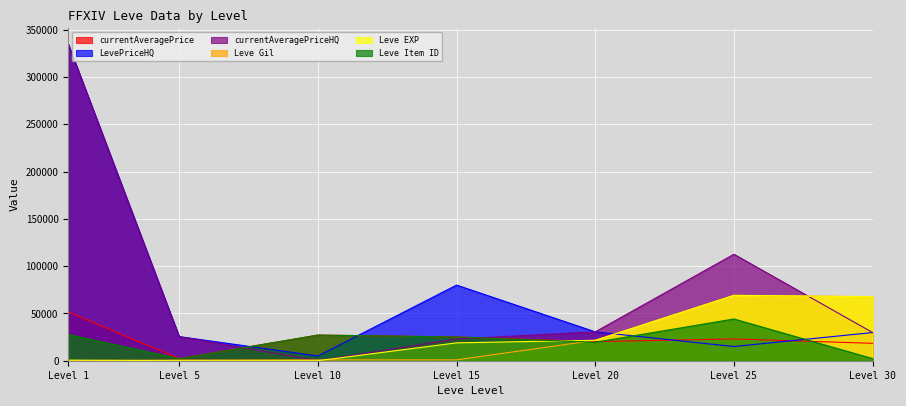

How many distinct data groups are displayed?

6